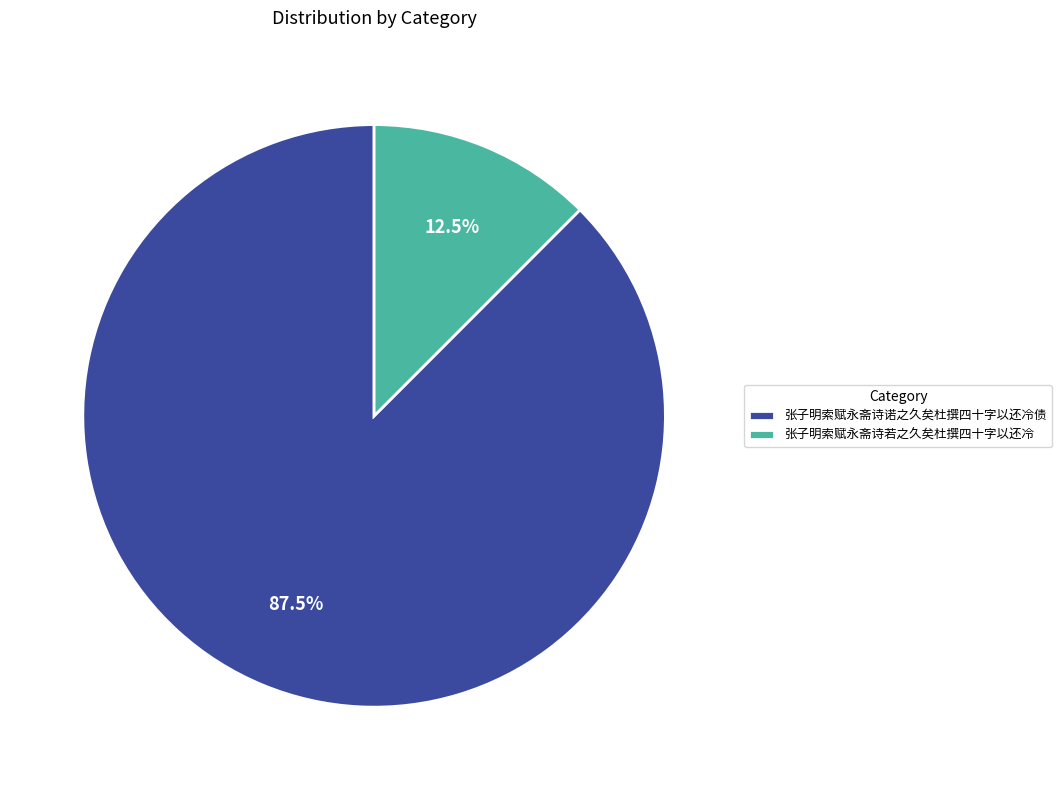

Count the number of slices in the pie.

2